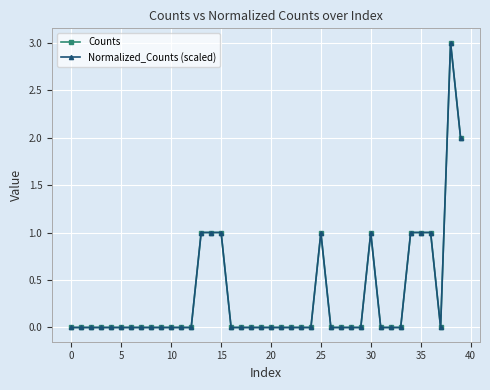

Does the chart have visible grid lines?

Yes